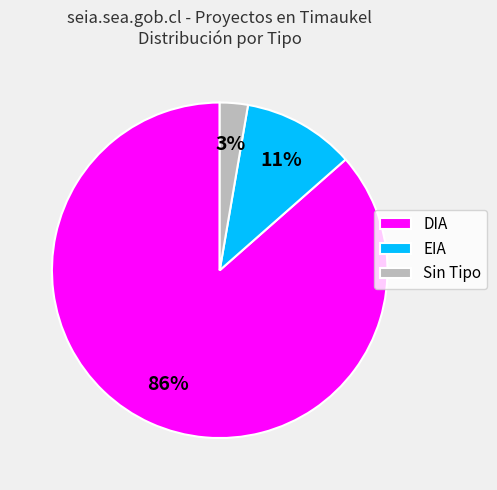

To the nearest percent, what is the combined percentage of DIA and EIA?

97%